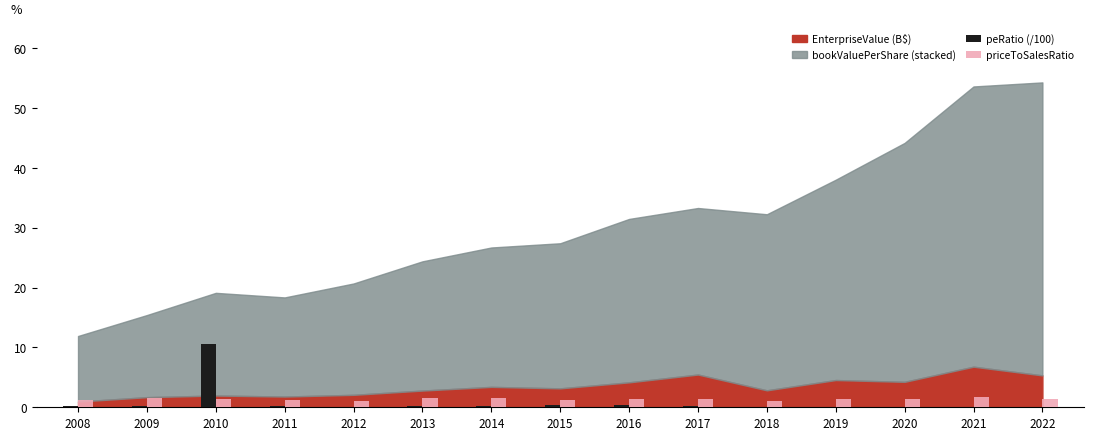

What is the total value across all series at 2015?

1.6